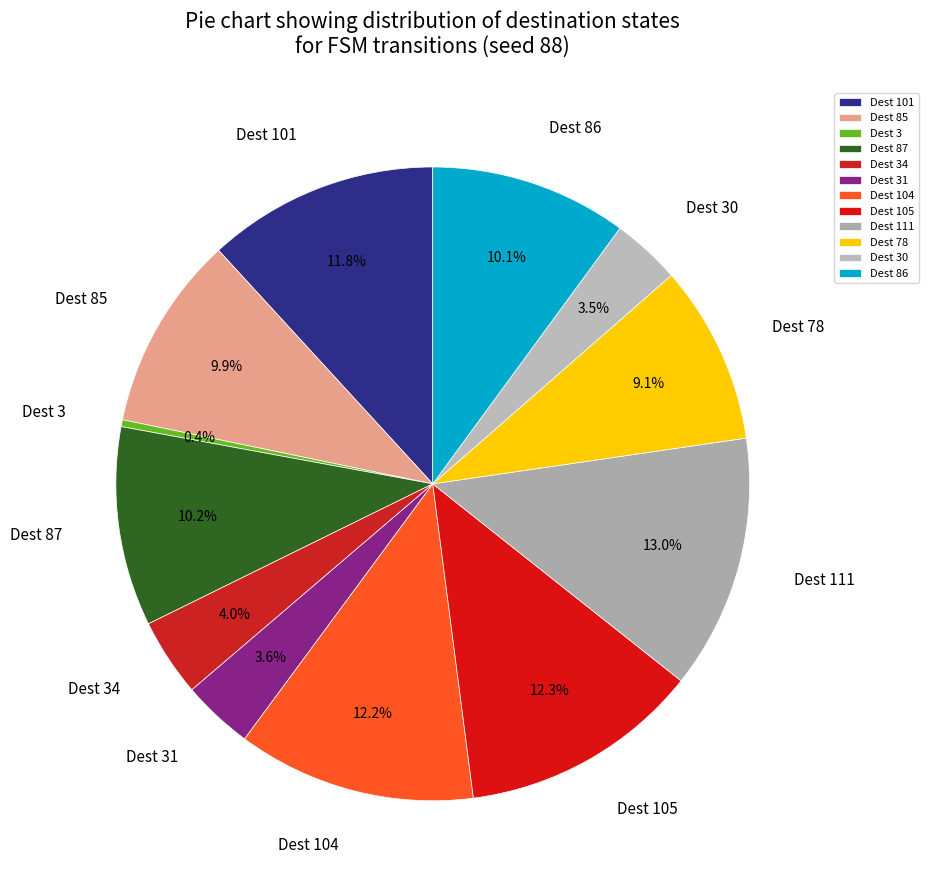

Which slice is the largest?

Dest 111